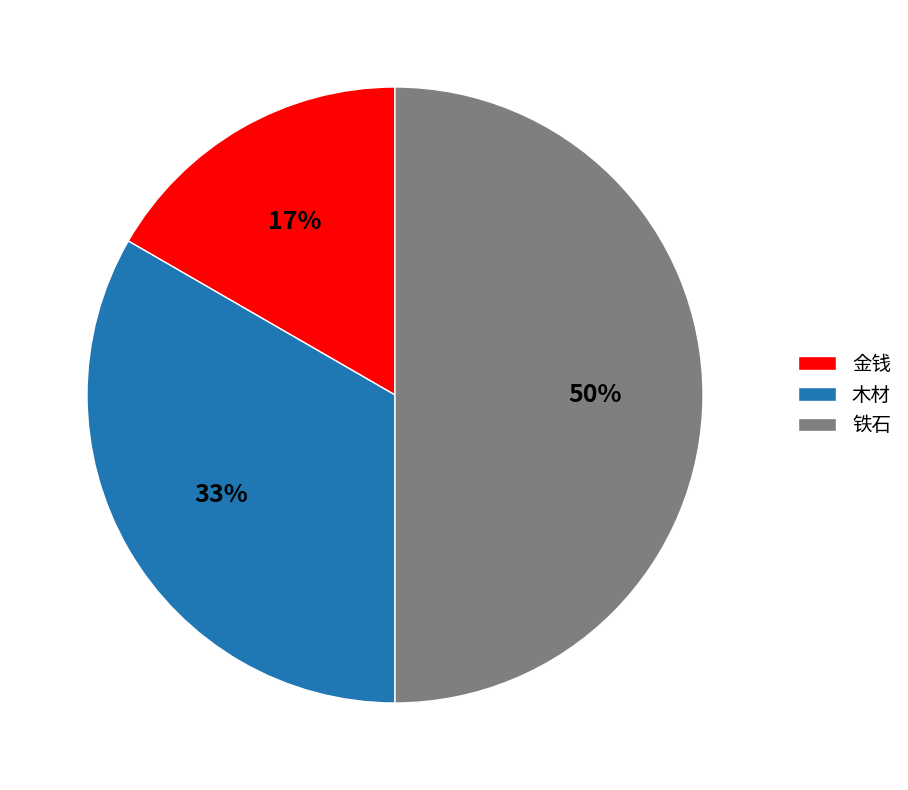

Between 木材 and 铁石, which is larger?

铁石